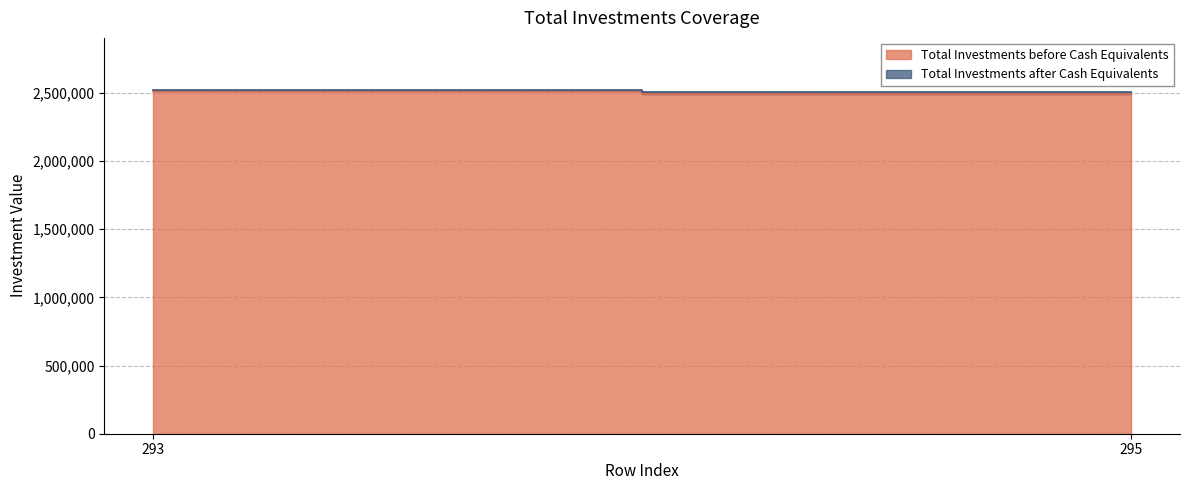

Which label corresponds to the largest value in the chart?

293